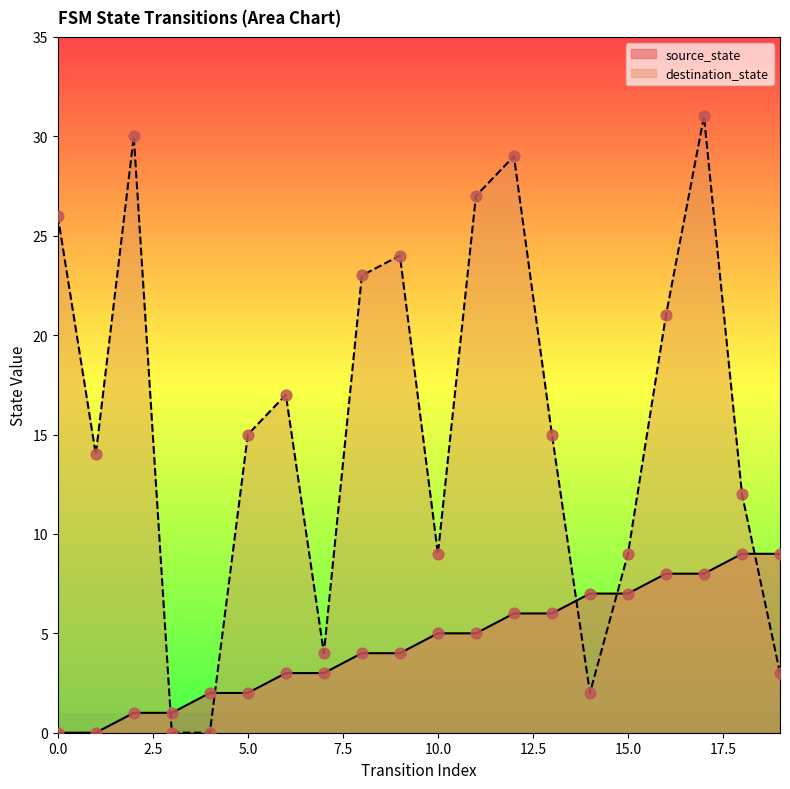

What are all the series names shown in the legend?

source_state, destination_state